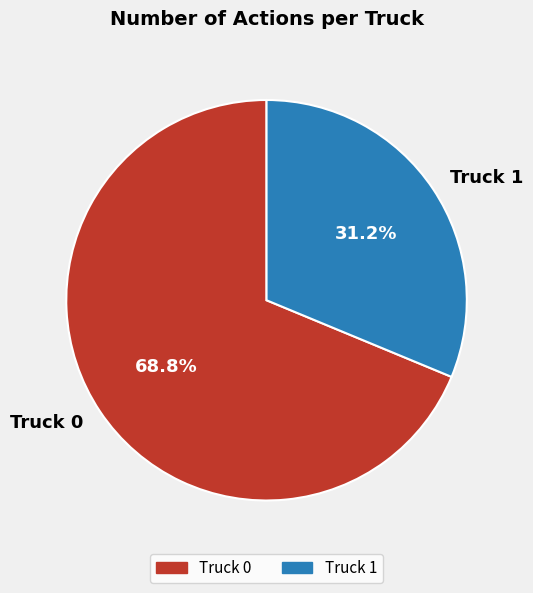

Which category has the biggest portion of the pie?

Truck 0